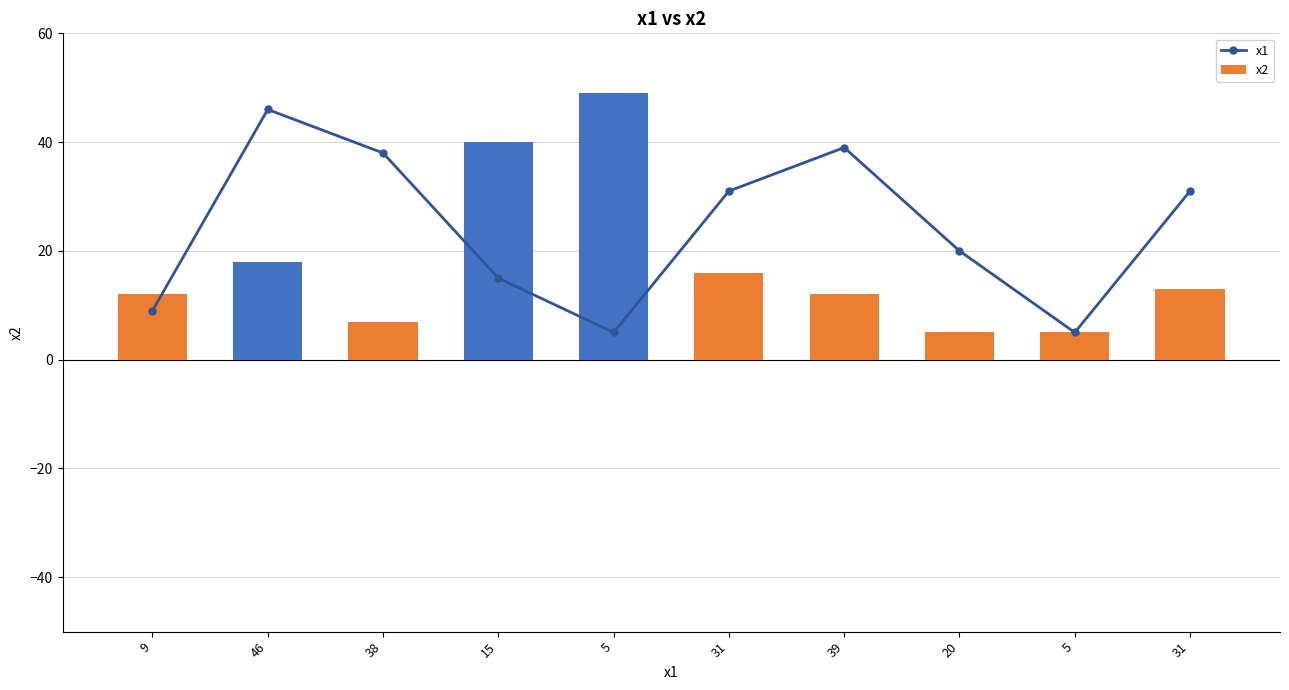

At which label is x2 closest to 27?

46